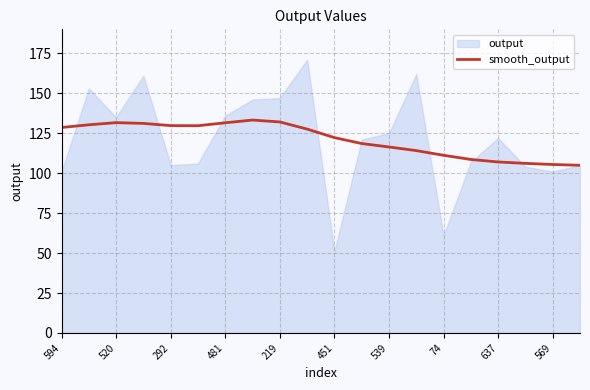

How many lines are shown in the chart?

1